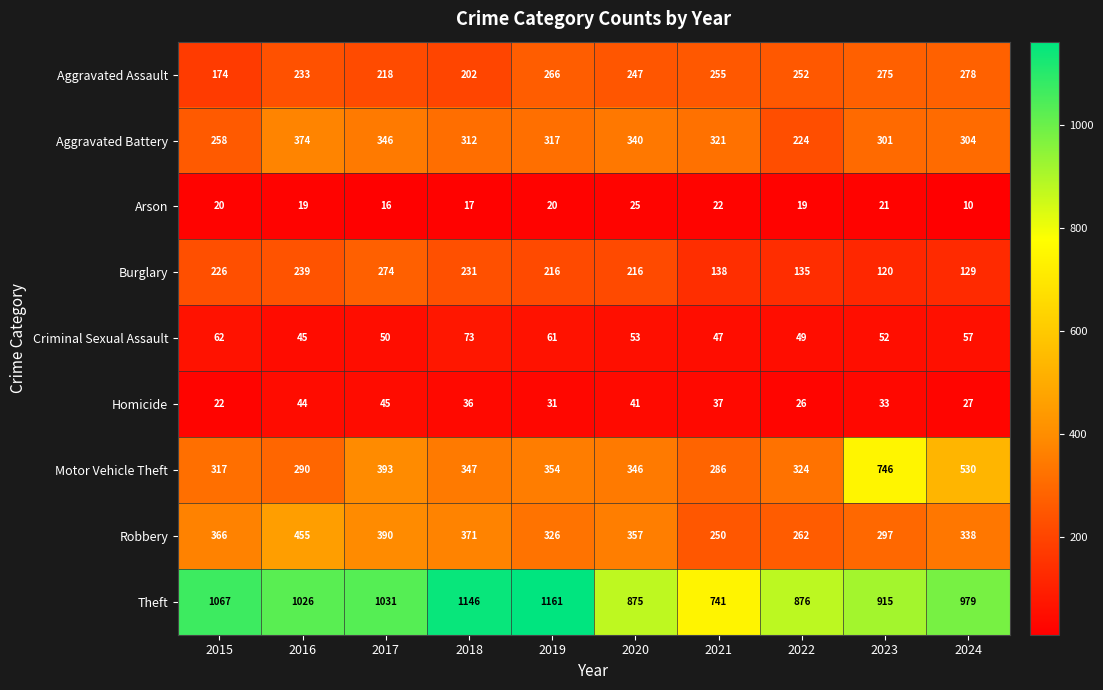

The value of Aggravated Assault at 2023 is 152. True or false?

False